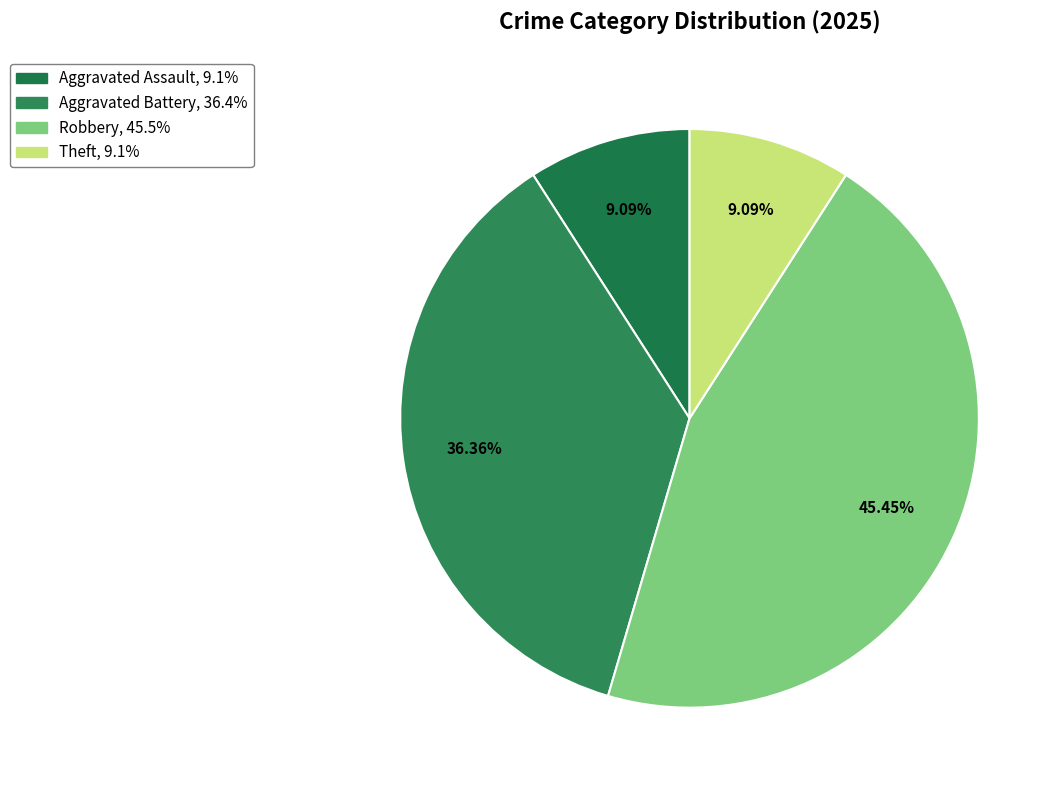

Count the number of slices in the pie.

4